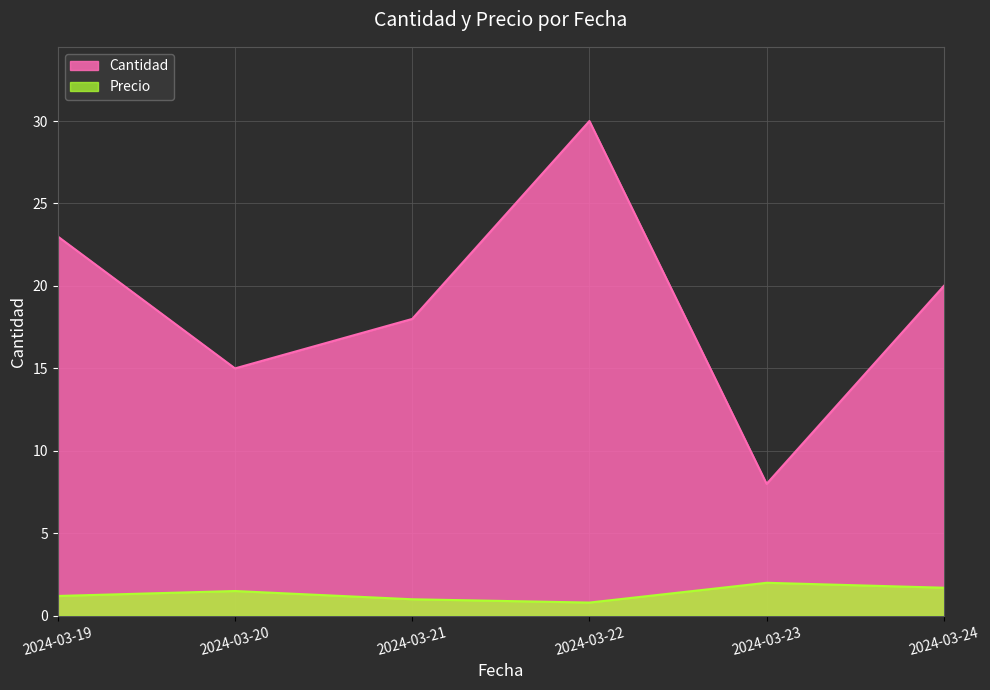

Between 2024-03-22 and 2024-03-24, which is larger?

2024-03-22